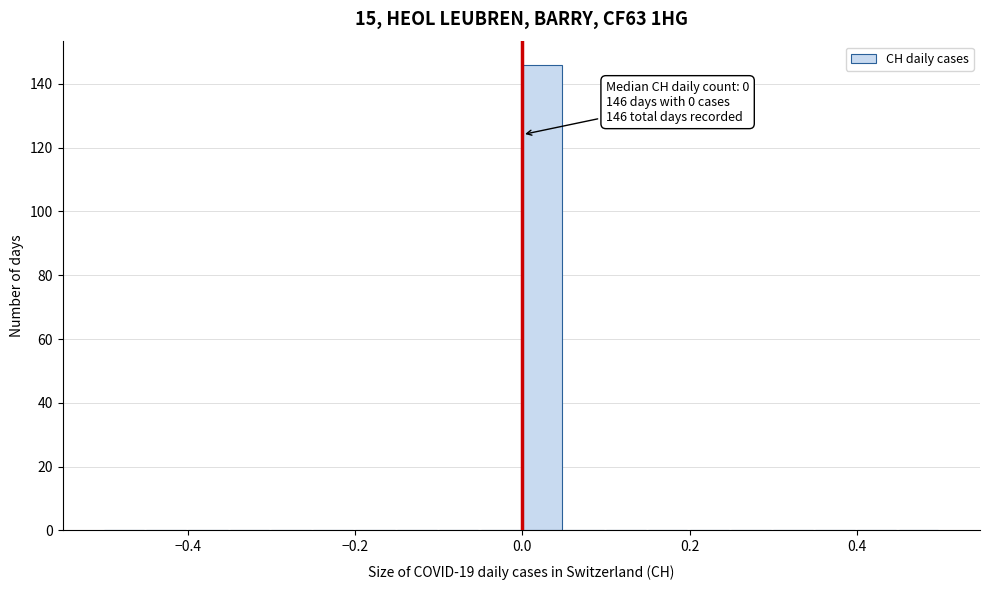

Around what value on the x-axis is the tallest bar? Give the approximate position of its centre, as read against the axis.

0.02